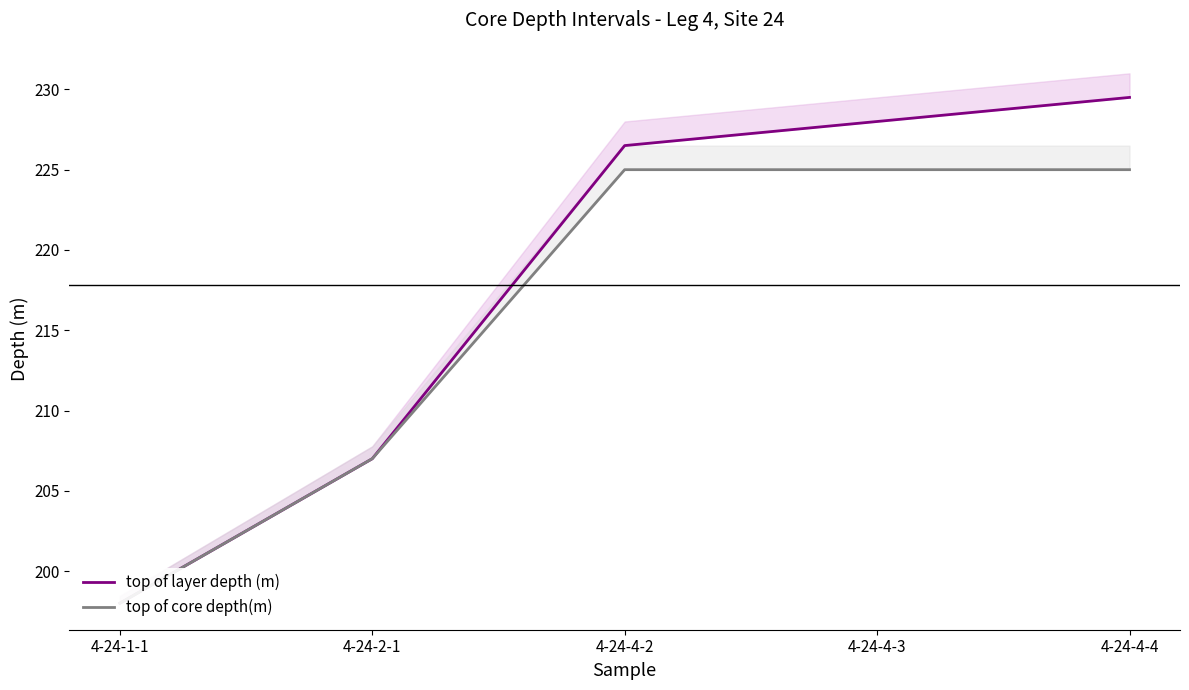

What is the difference between the second highest and minimum values in the top of core depth(m) series?

27.0